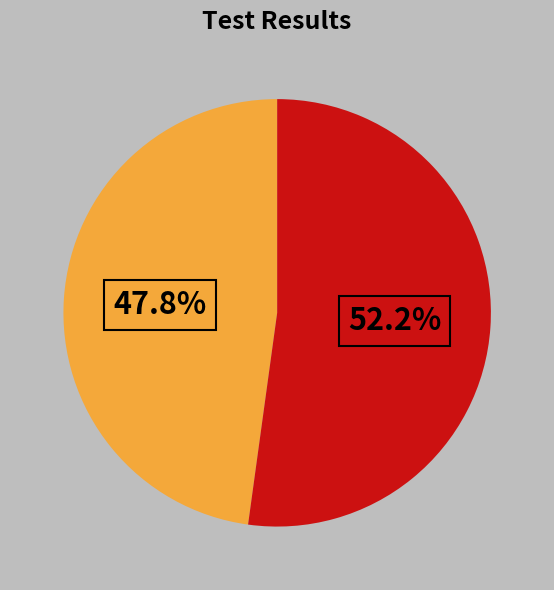

Is there any slice that represents more than half of the pie?

Yes